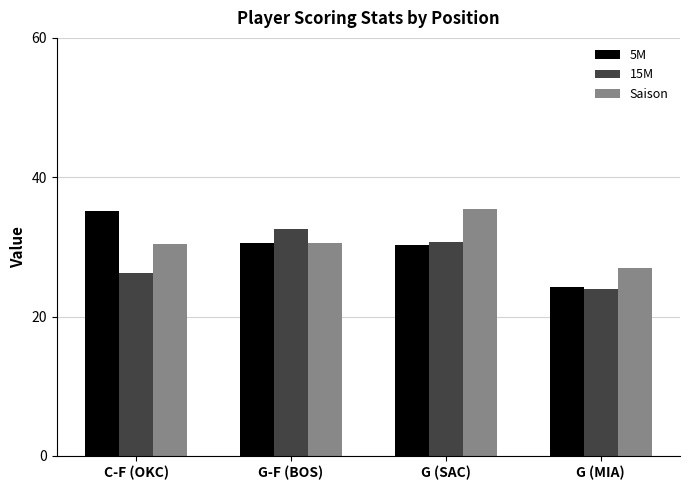

What is the minimum value for 15M?

23.9